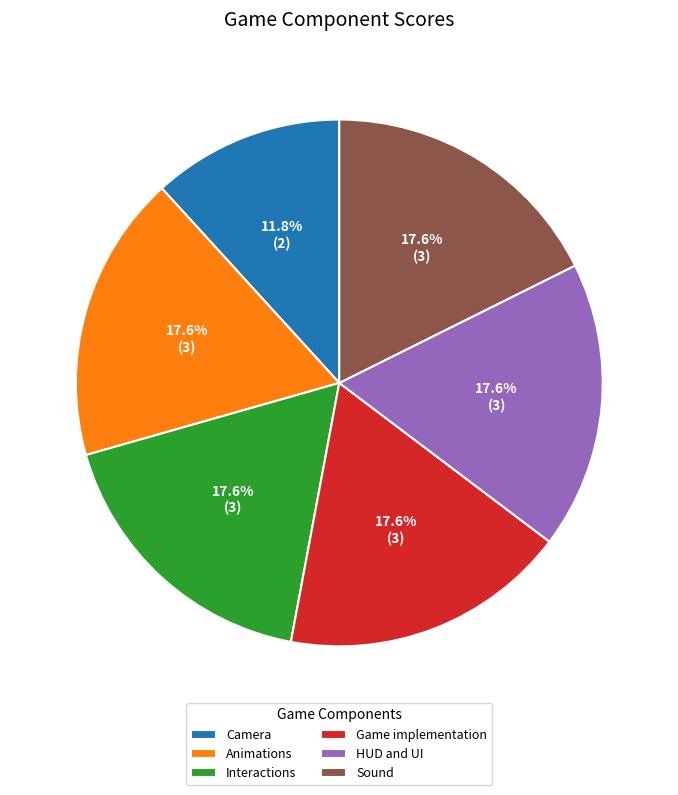

What is the smallest slice in the pie chart?

Camera